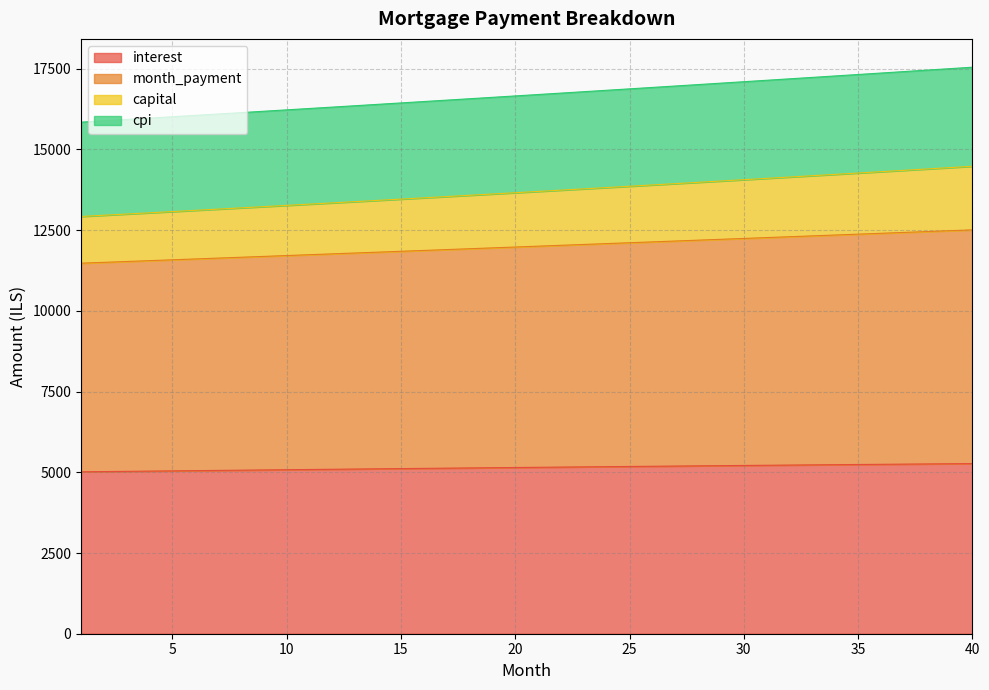

What is the highest value of the interest series?

5269.6